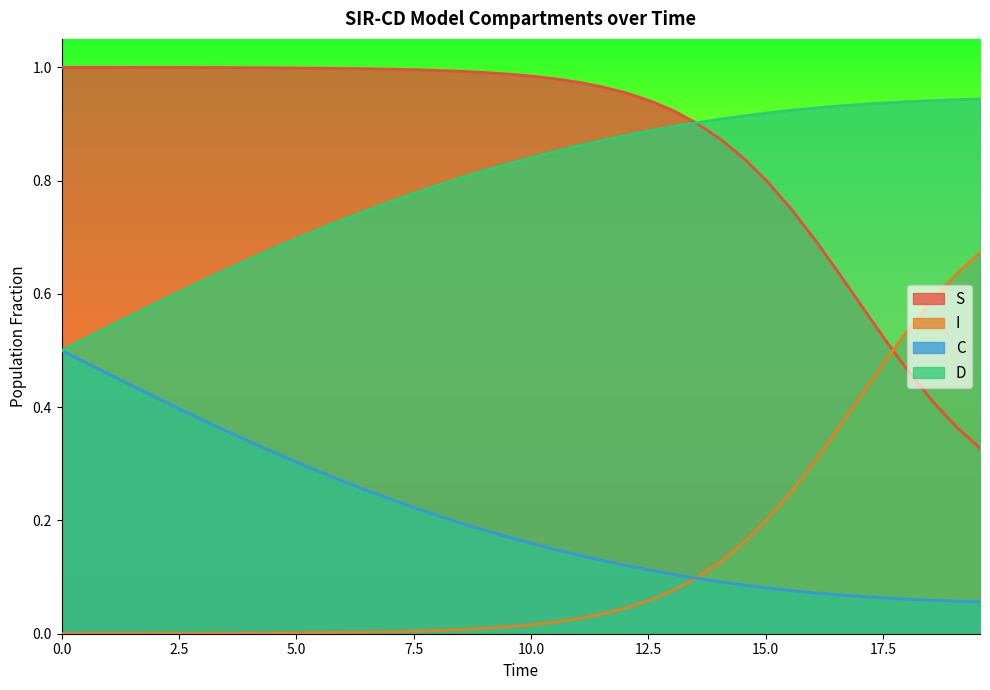

Does the chart display data point markers on the line(s)?

No